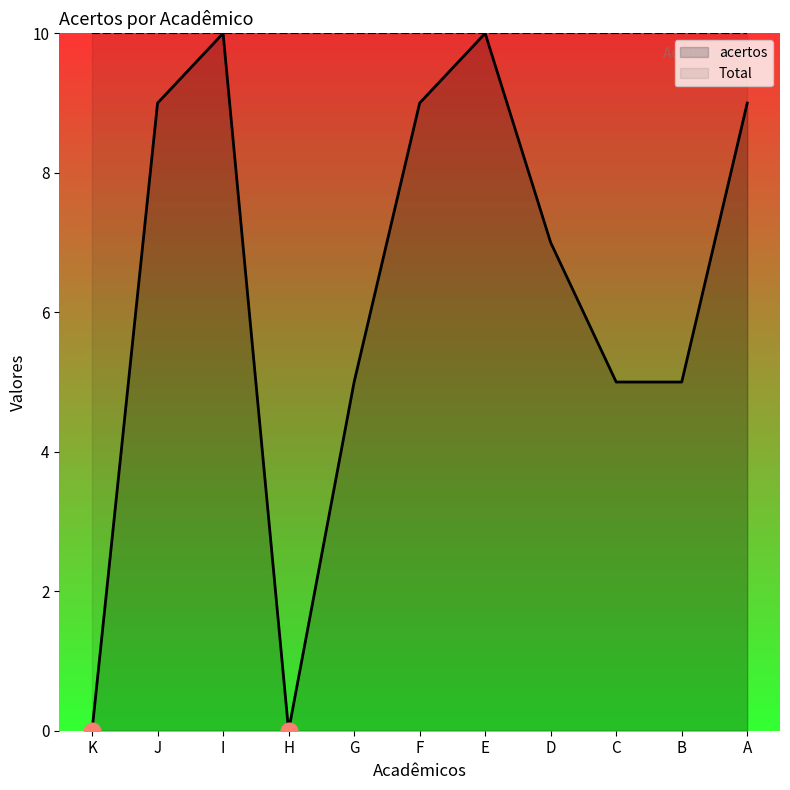

Reading left to right, list all the values displayed in this chart.

acertos: 0	9	10	0	5	9	10	7	5	5	9
Total: 10	10	10	10	10	10	10	10	10	10	10